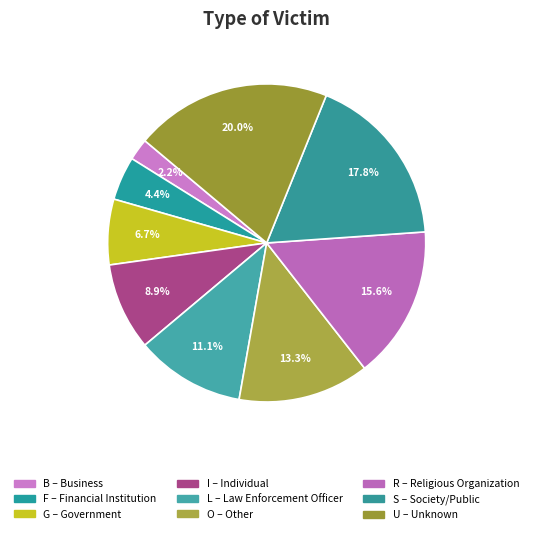

Is the sum of R and U greater than half?

No